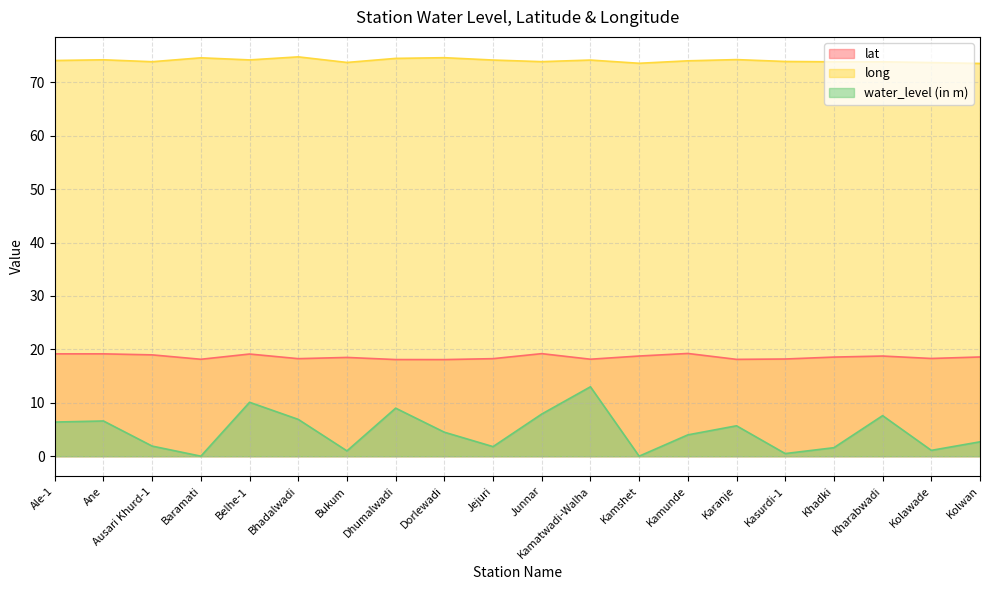

Which series has the widest spread of values?

water_level (in m)